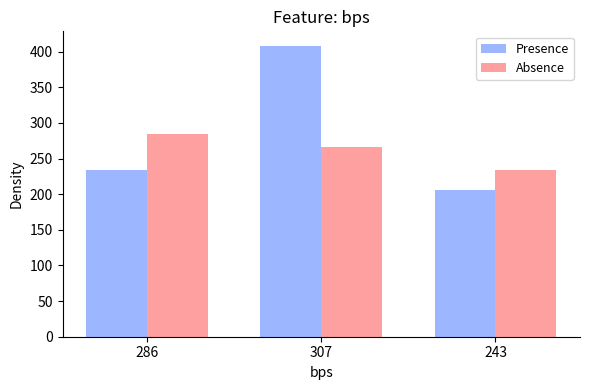

What is the label of the 3rd bar from the right?

286